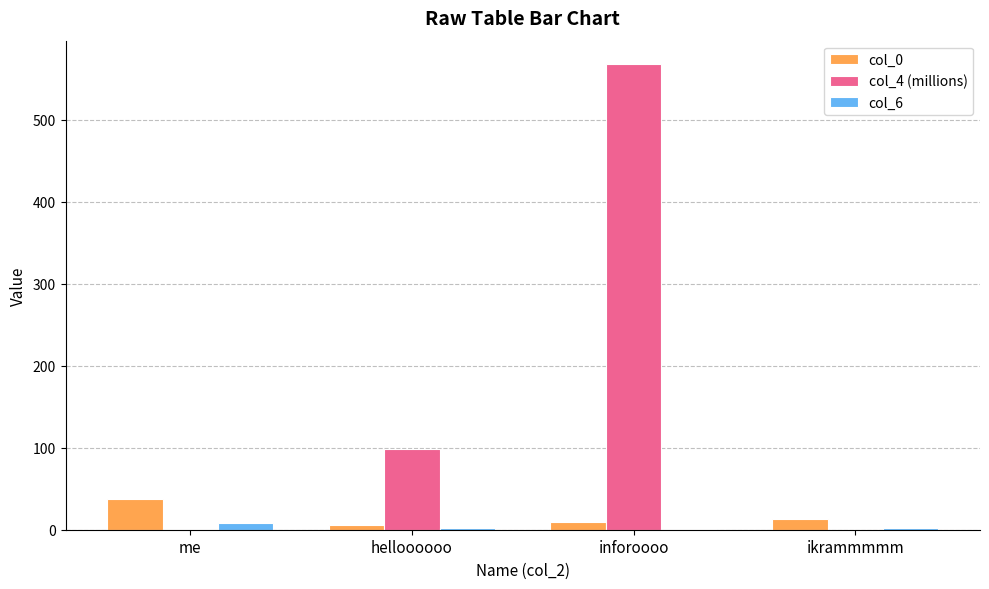

At which category does the chart reach its peak across all series?

inforoooo